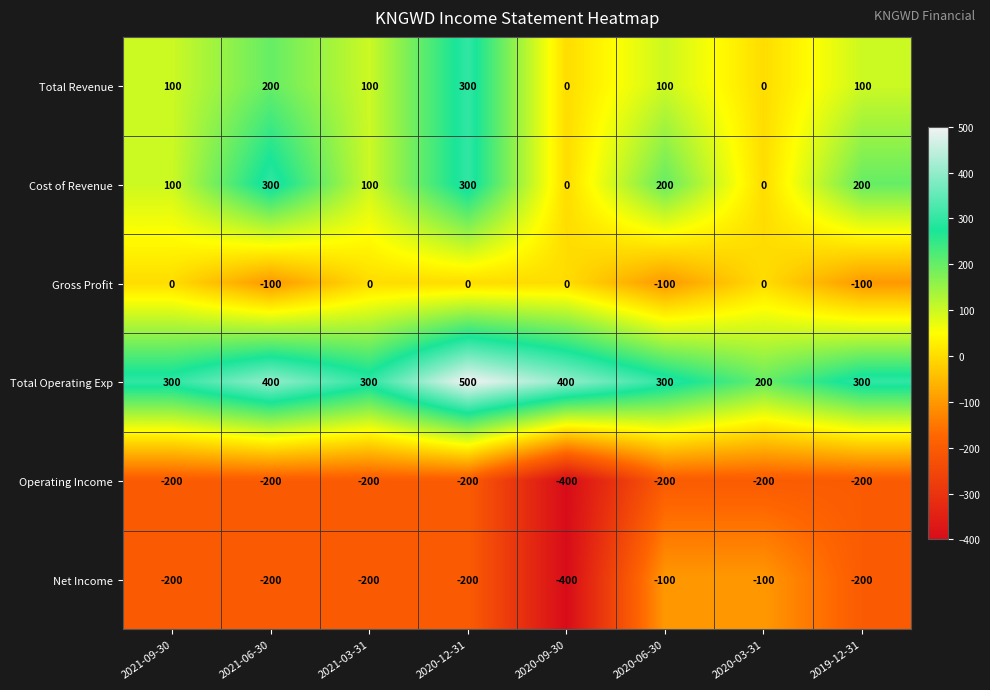

Which series has the largest total across all categories?

Total Operating Exp